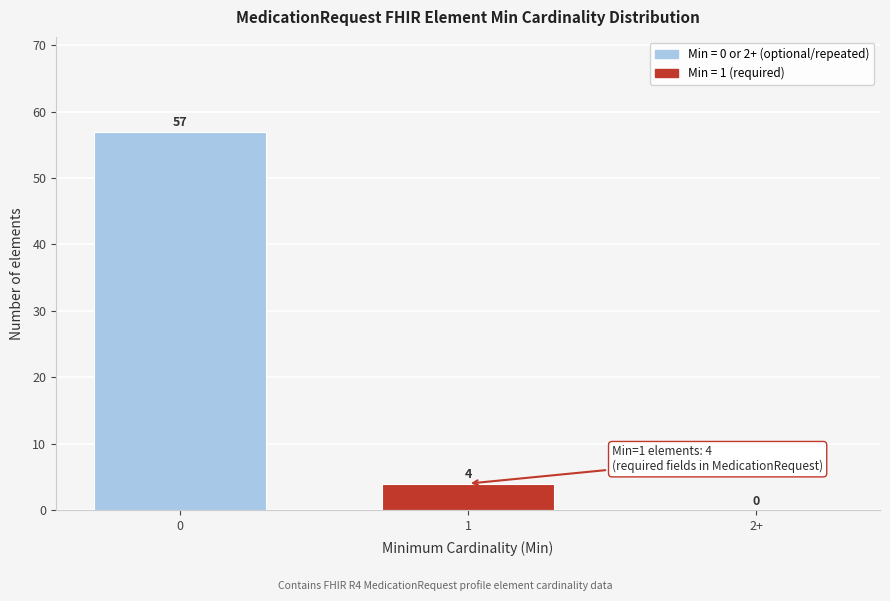

What is the sum of the values at 1 and 2+?

4